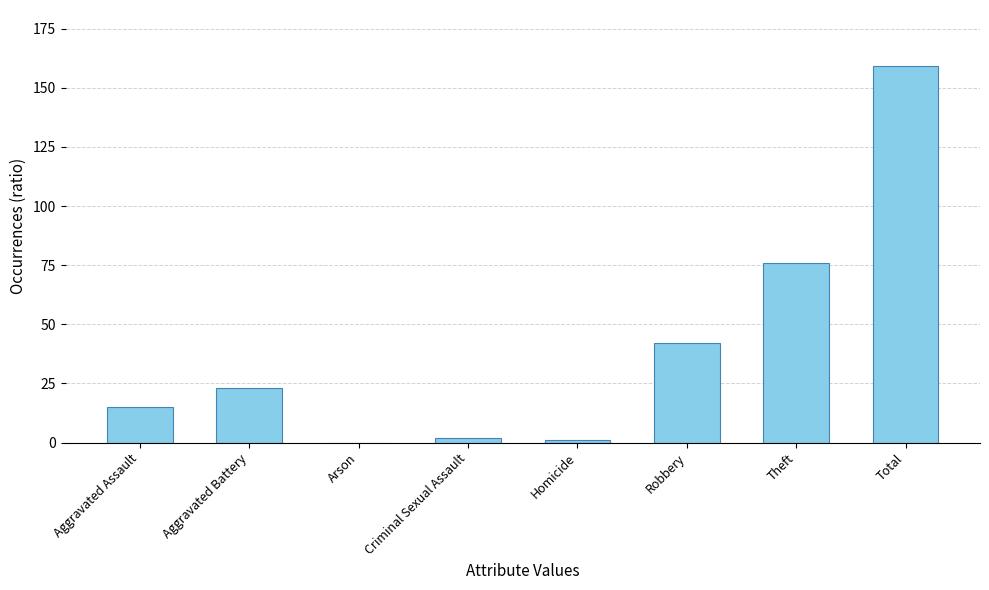

Which has a higher value, Aggravated Battery or Aggravated Assault?

Aggravated Battery